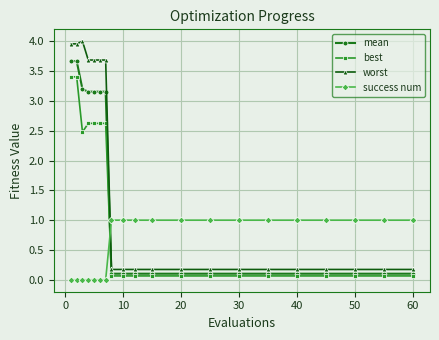

What is the maximum value shown in the chart?

4.0